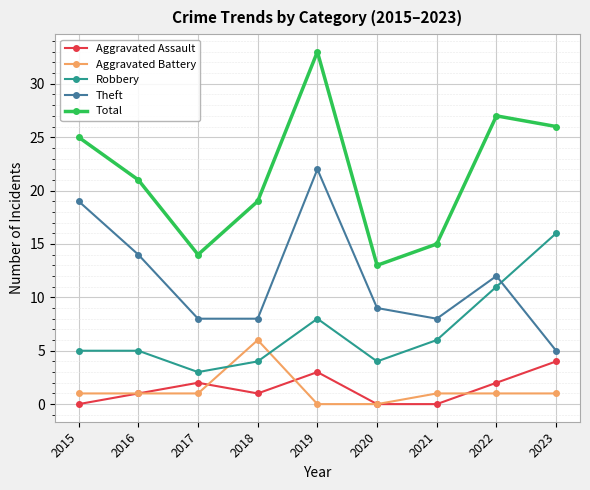

True or false: Aggravated Assault has more than 1 interior local peaks.

True